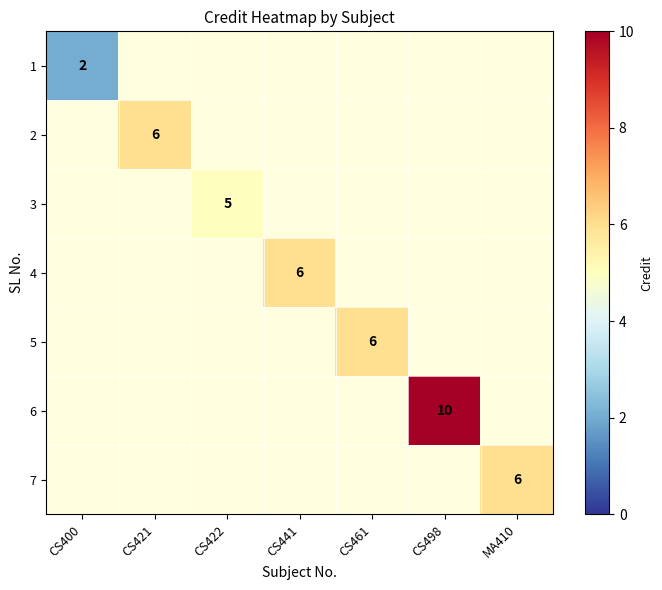

At which label does 1 reach its peak?

CS400